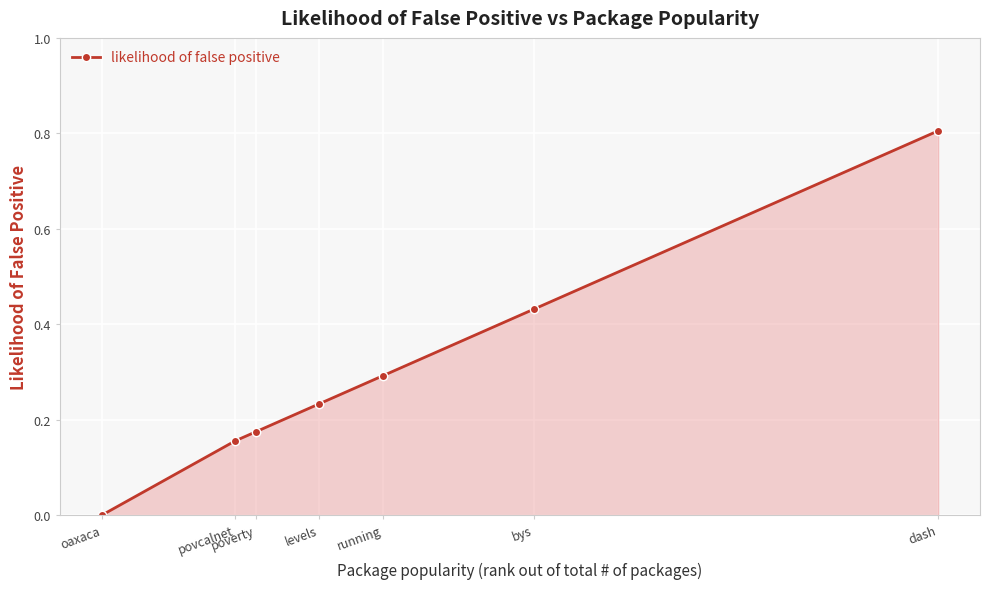

What is the average value?

0.3